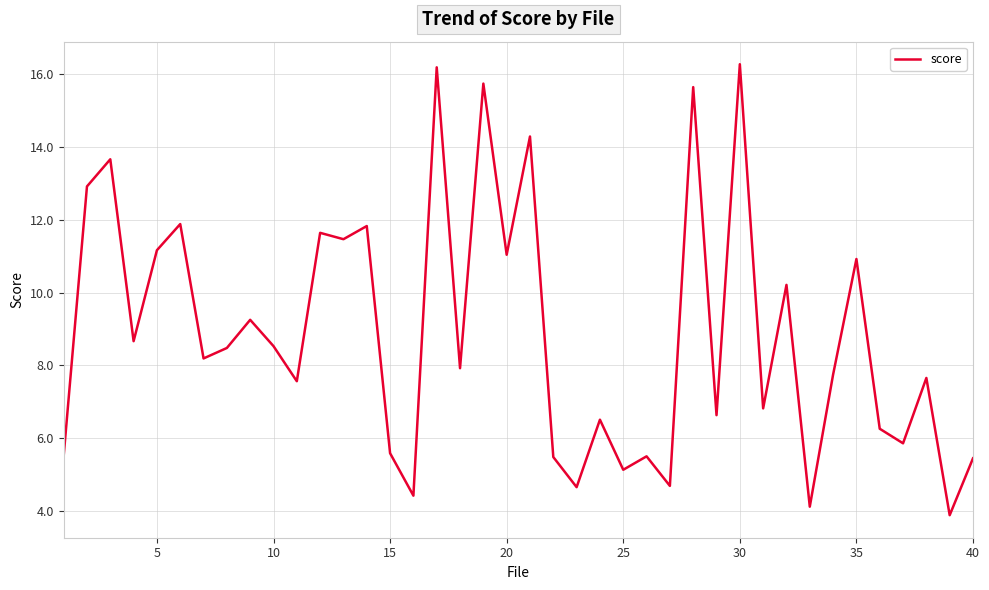

What is the smallest value displayed?

3.9